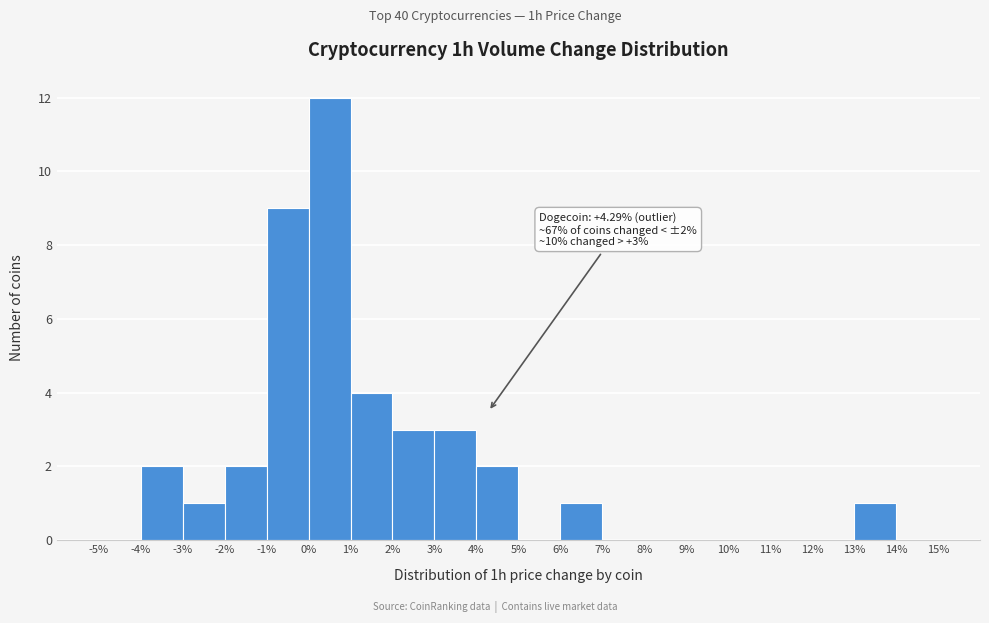

Over which range of the x-axis is the bar tallest?

0% to 1%